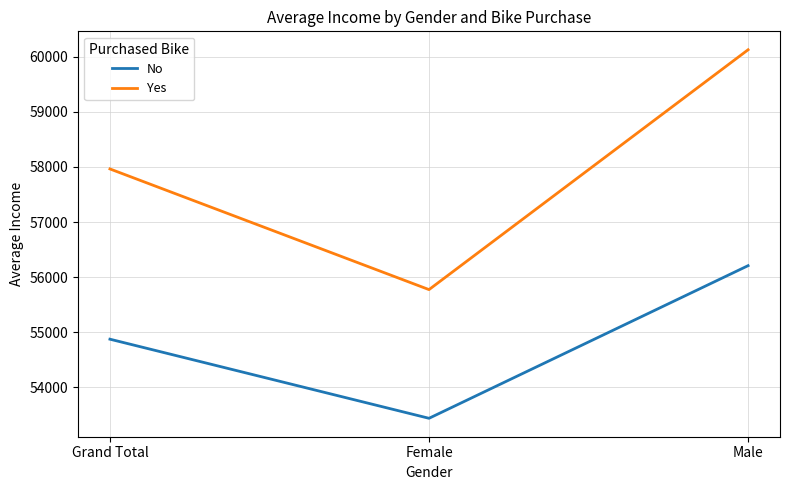

Where is No nearest to the value 54824?

Grand Total